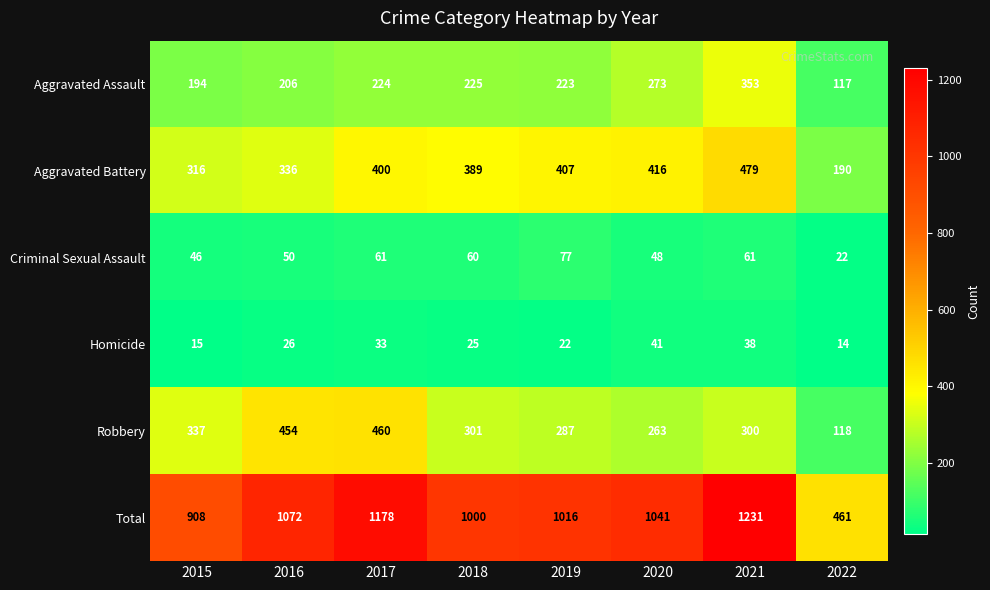

What is the sum of the Total values at 2016 and 2022?

1533